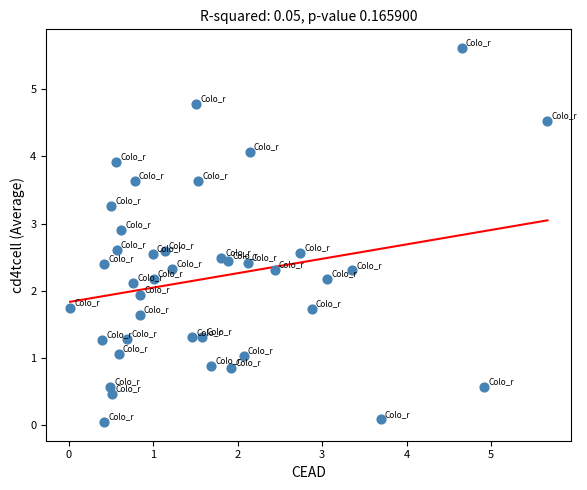

What is the range of X values (max minus min)?

5.6